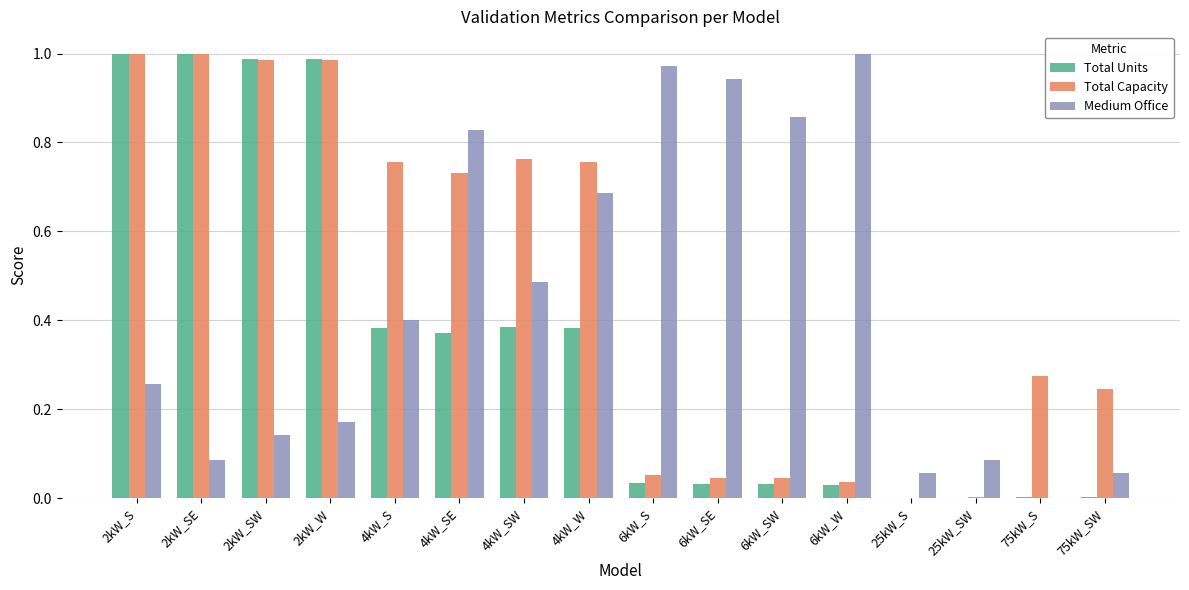

The value of Medium Office at 6kW_W is 1.0. True or false?

True